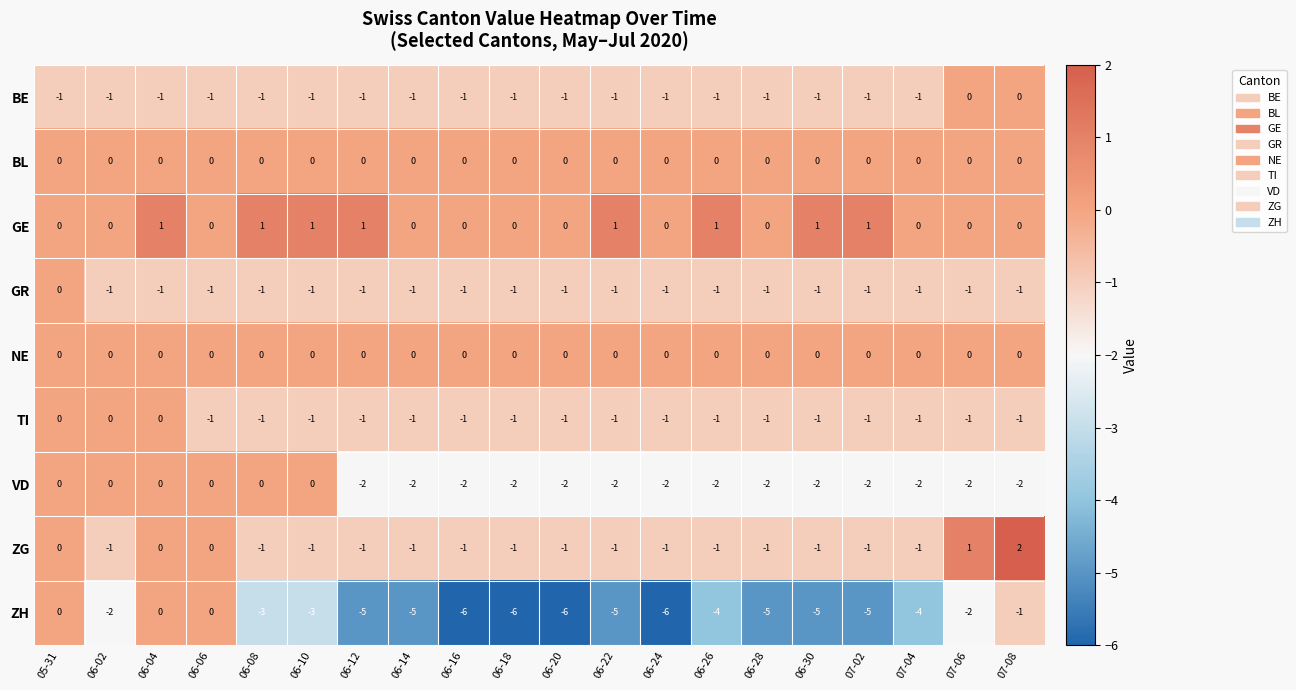

Is the value of NE at 06-24 greater than the value of GR at 06-10?

Yes